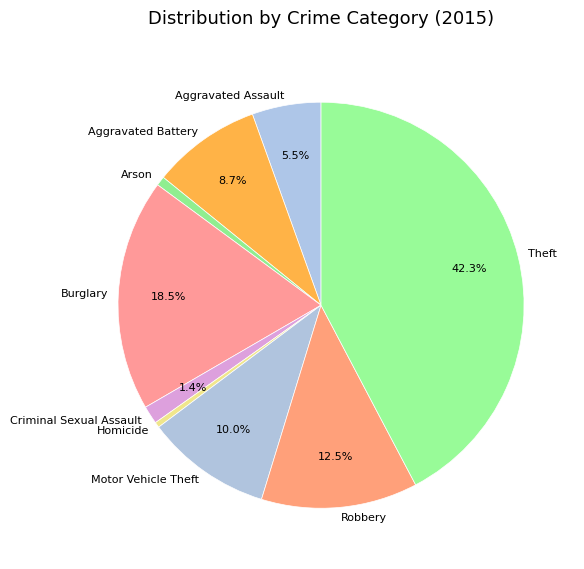

What is the ratio of the value at Aggravated Assault to the value at Aggravated Battery?

0.6